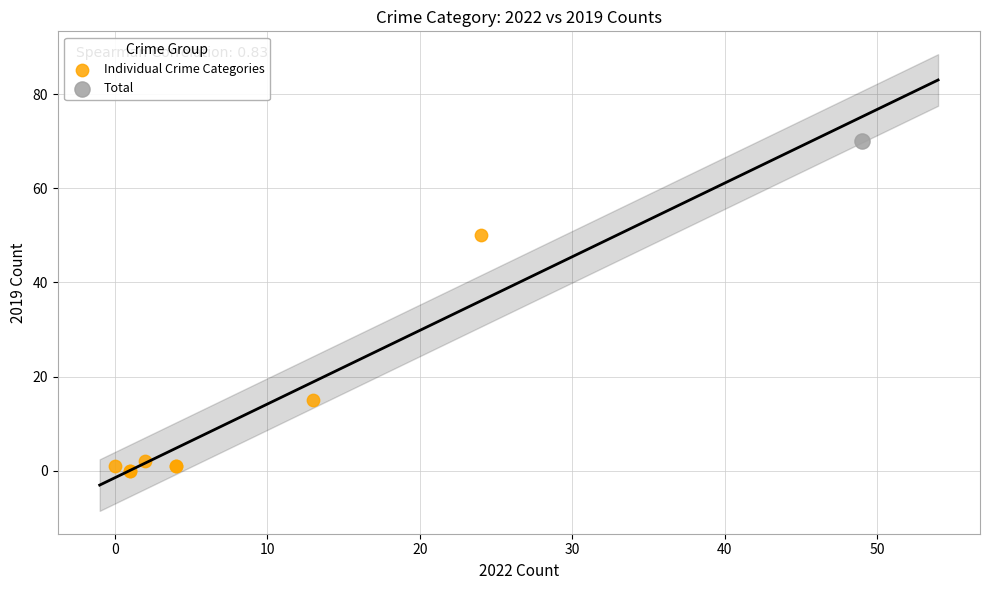

What are all the series names shown in the legend?

Individual Crime Categories, Total